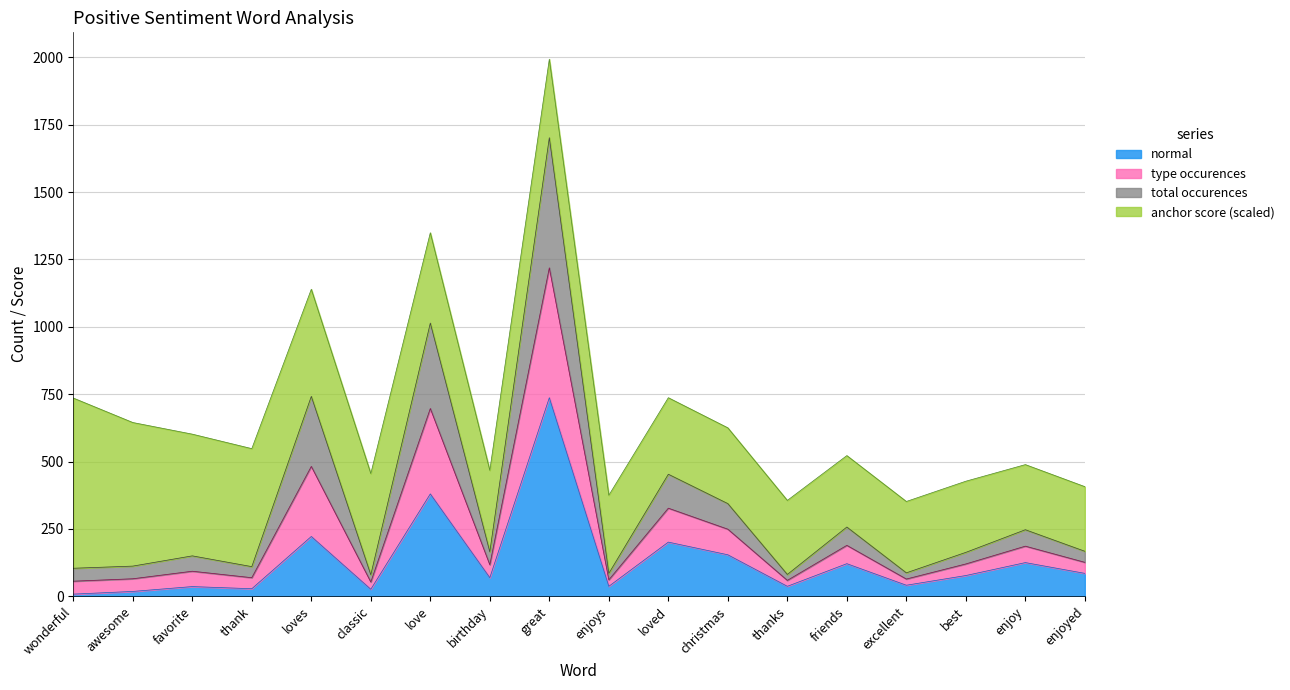

Which category has the highest value in the normal series?

great